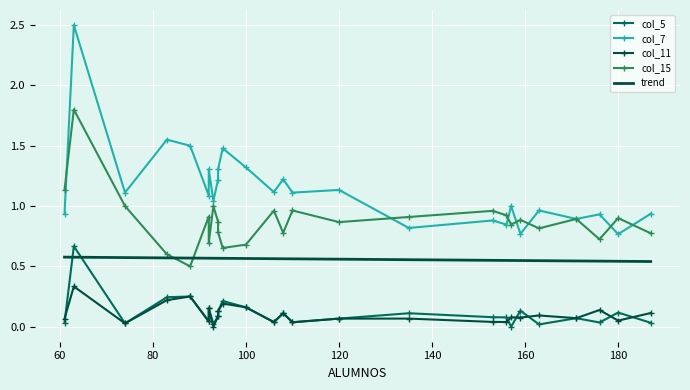

The col_5 series shows 0.1 at 171. True or false?

True